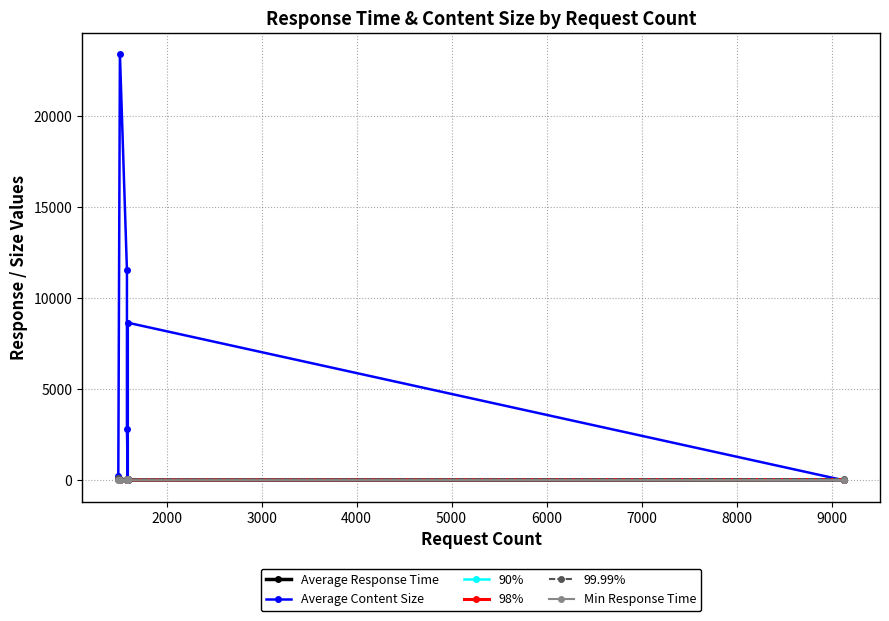

How many lines are shown in the chart?

6